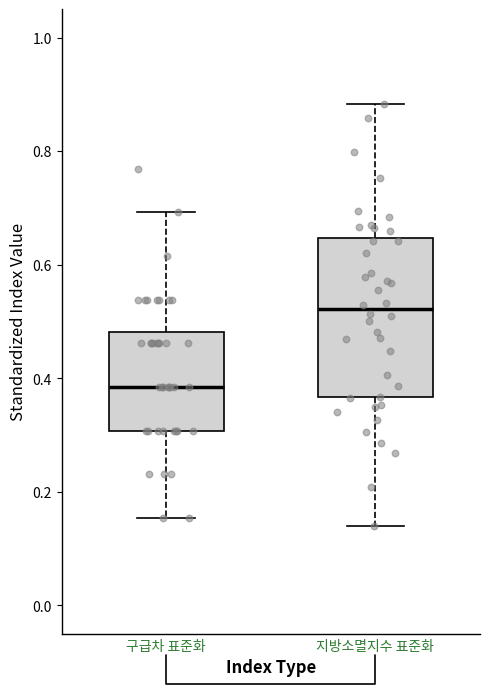

Where is the lower edge of the box for 구급차 표준화 on the y-axis? The values are not printed on the chart, so give them approximately, as read against the axis.

0.30